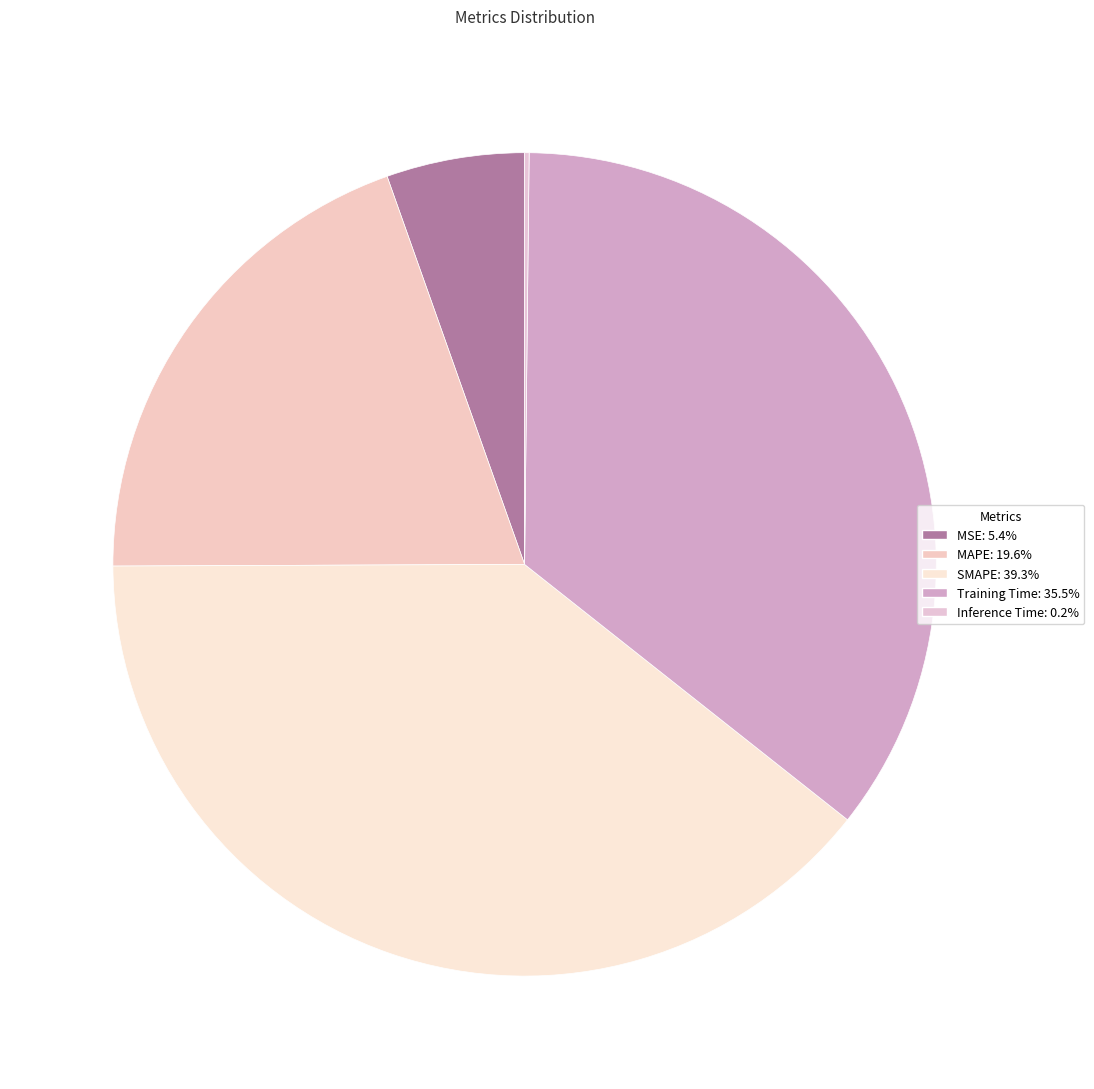

To the nearest percent, what is the combined percentage of MAPE and Inference Time?

20%